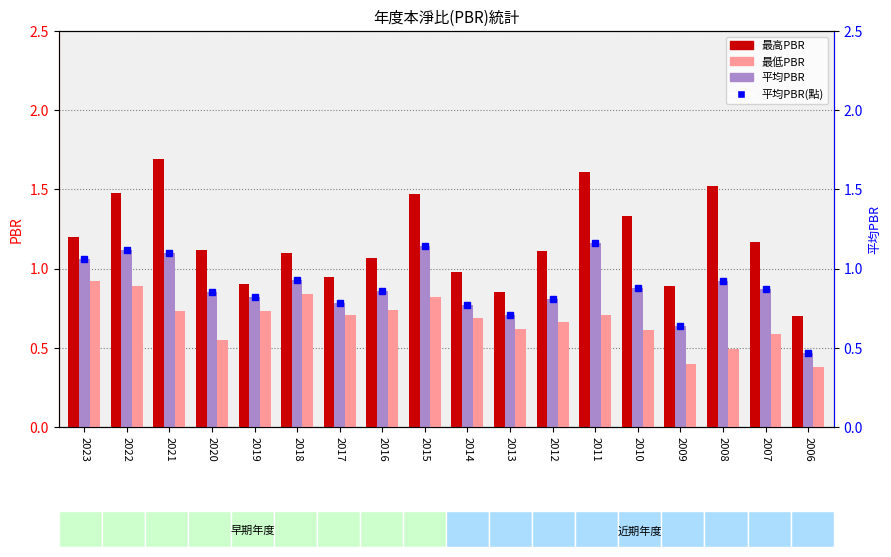

Reading left to right, list all the values displayed in this chart.

最高PBR: 1.2	1.5	1.7	1.1	0.9	1.1	0.9	1.1	1.5	1.0	0.8	1.1	1.6	1.3	0.9	1.5	1.2	0.7
平均PBR: 1.1	1.1	1.1	0.8	0.8	0.9	0.8	0.9	1.1	0.8	0.7	0.8	1.2	0.9	0.6	0.9	0.9	0.5
最低PBR: 0.9	0.9	0.7	0.6	0.7	0.8	0.7	0.7	0.8	0.7	0.6	0.7	0.7	0.6	0.4	0.5	0.6	0.4
平均PBR(點): 1.1	1.1	1.1	0.8	0.8	0.9	0.8	0.9	1.1	0.8	0.7	0.8	1.2	0.9	0.6	0.9	0.9	0.5